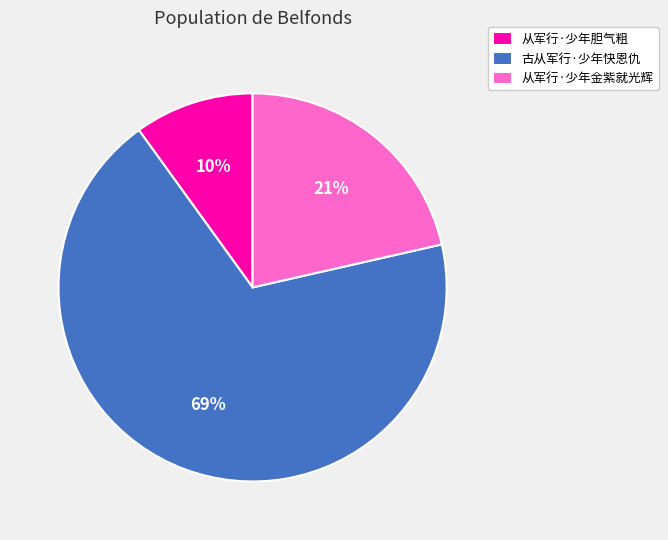

Which slice is the largest?

古从军行·少年快恩仇